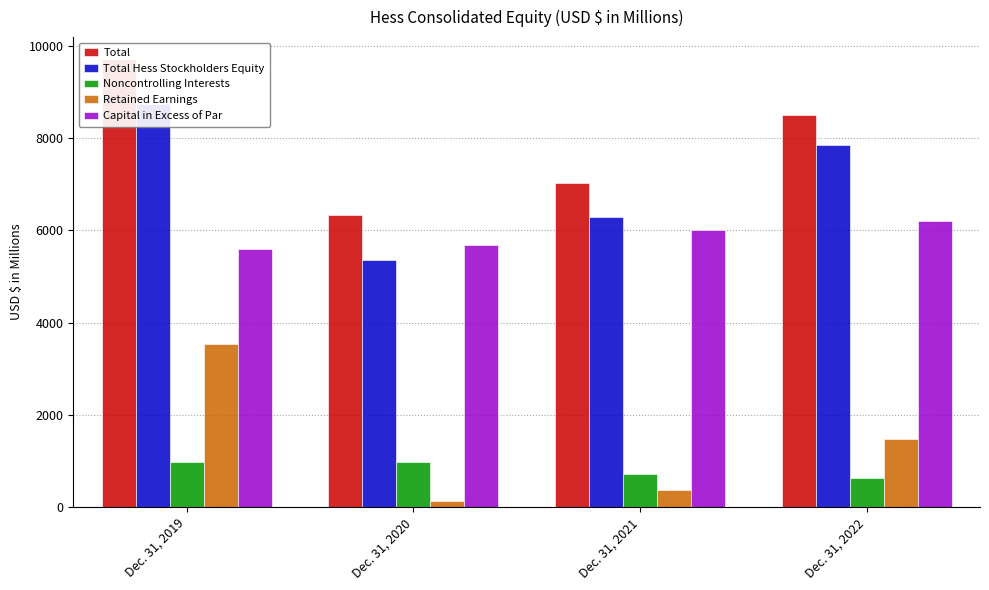

Which category has the lowest value in the Total Hess Stockholders Equity series?

Dec. 31, 2020